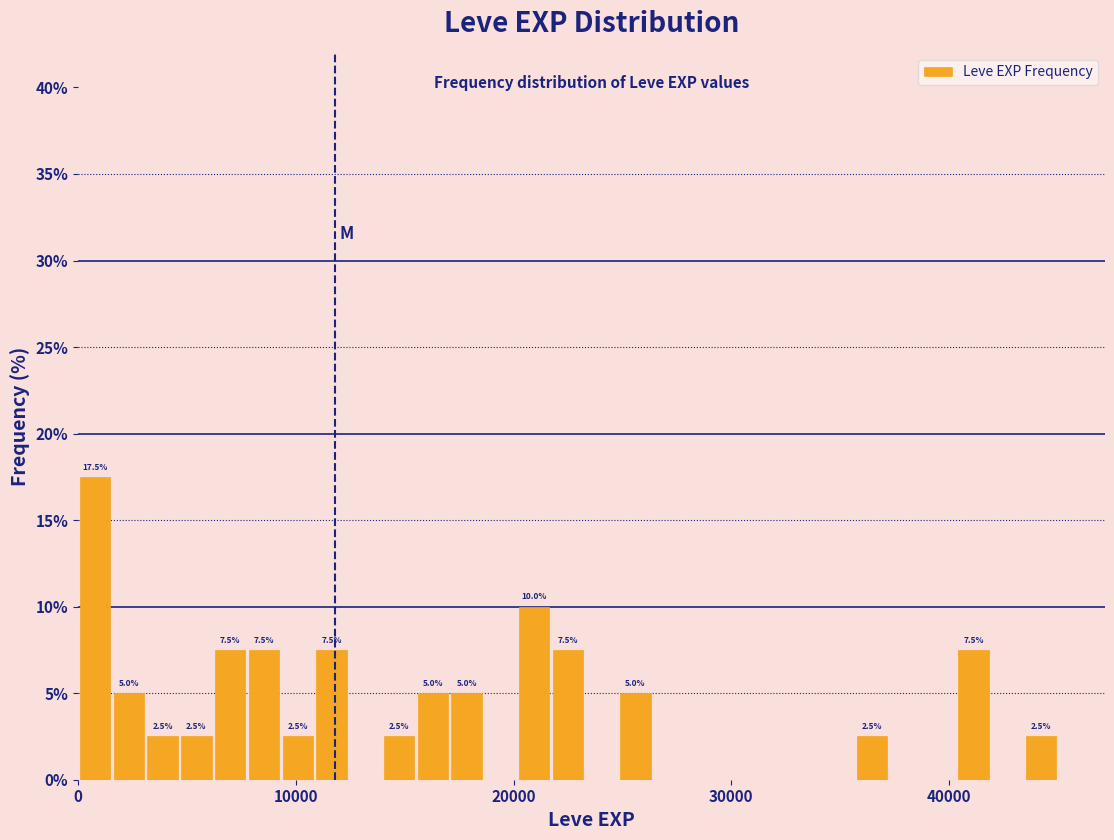

Around what value on the x-axis is the tallest bar? Give the approximate position of its centre, as read against the axis.

1000